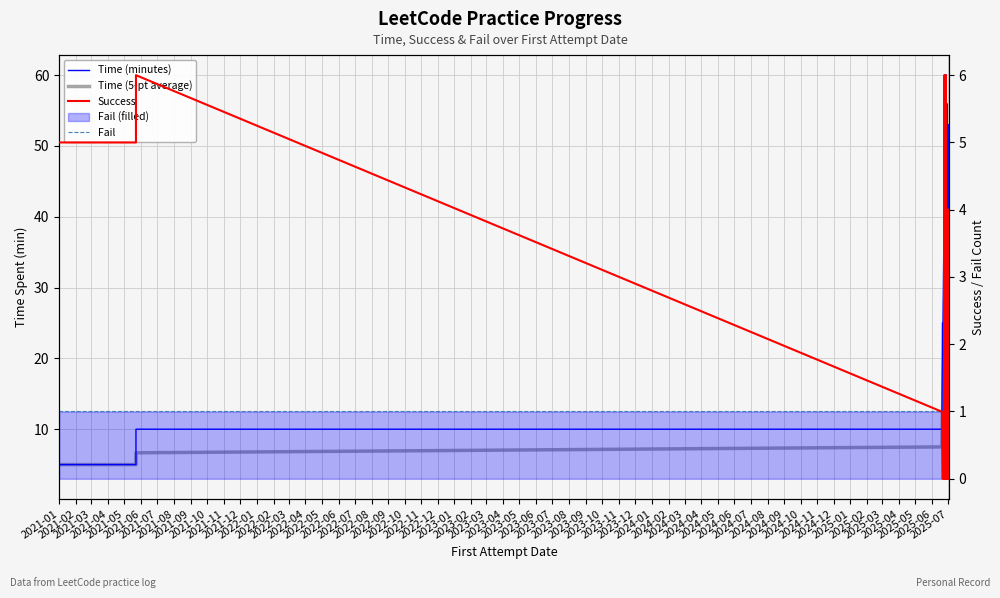

In Time (minutes), how many points are lower than both neighbors (excluding endpoints)?

9